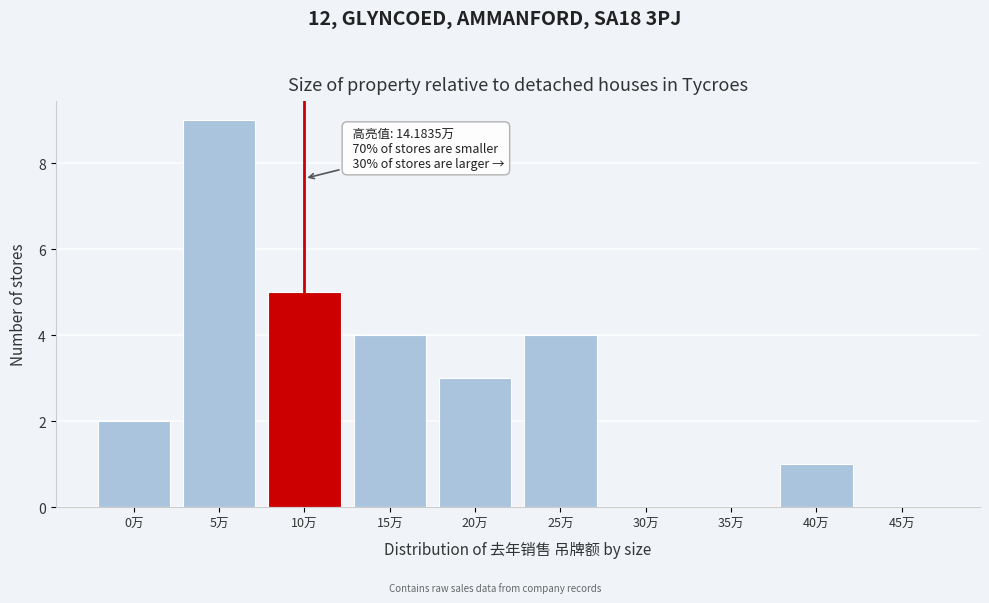

Reading left to right, what are all the values shown in this chart?

0万=2	5万=9	10万=5	15万=4	20万=3	25万=4	30万=0	35万=0	40万=1	45万=0